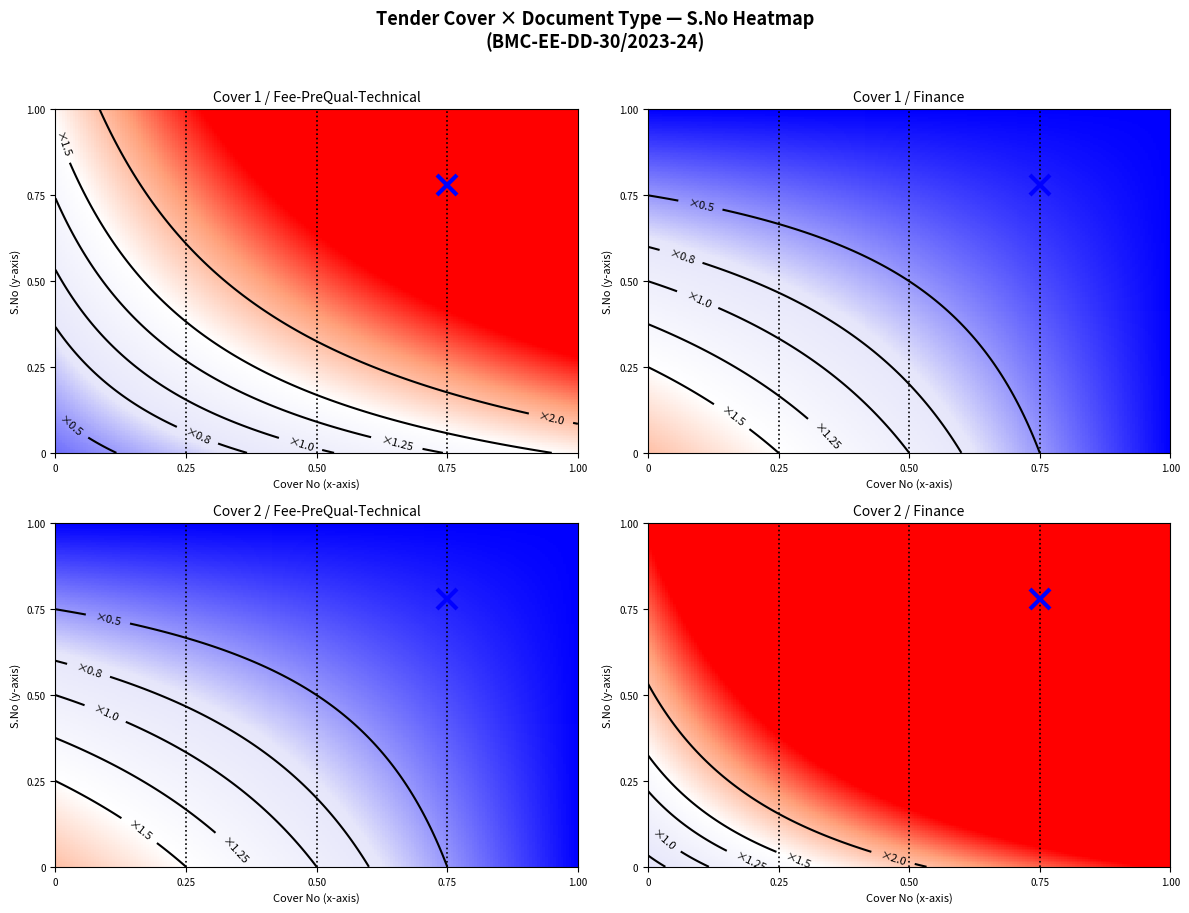

Which series has the widest spread of values?

Cover 2